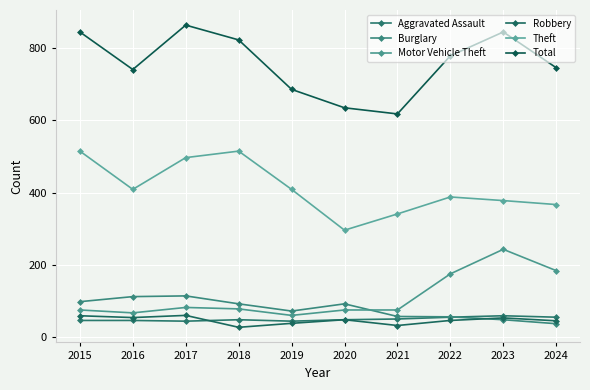

True or false: Theft and Aggravated Assault cross at least once.

False